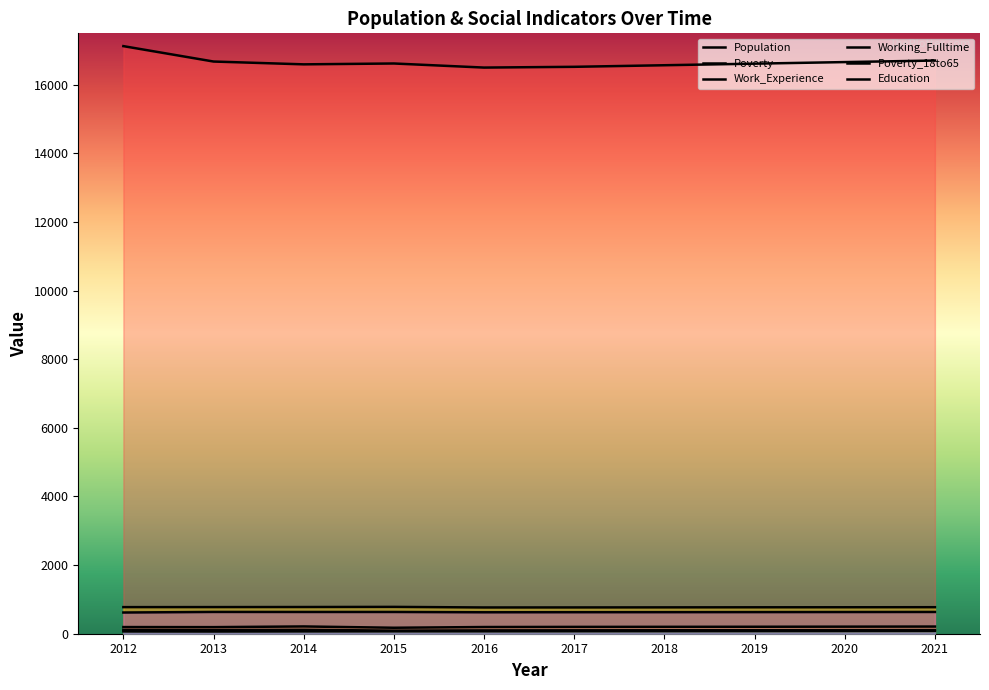

Count the Working_Fulltime values in the range 69 to 78.

6